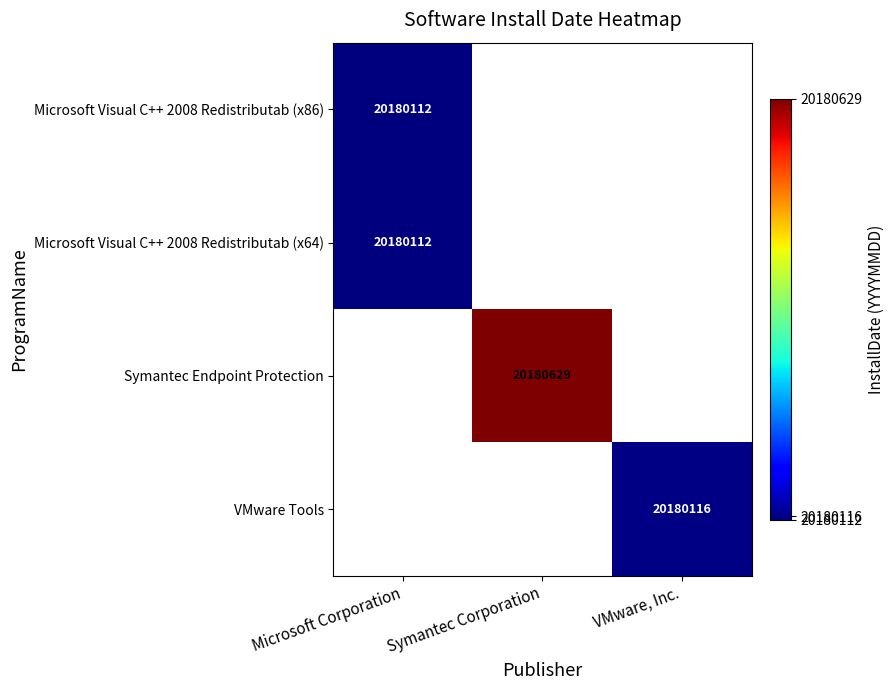

Which has a higher value, Microsoft Corporation or VMware, Inc.?

VMware, Inc.